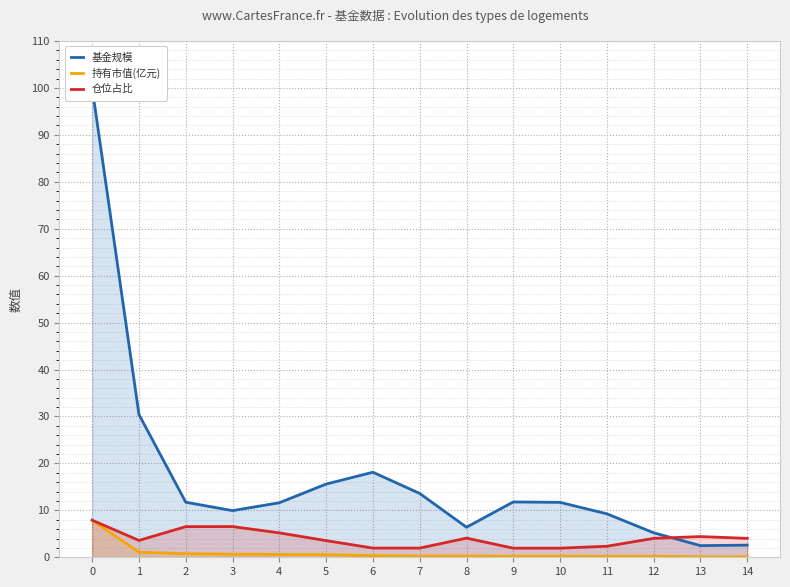

What is the sum of all 仓位占比 values?

60.0